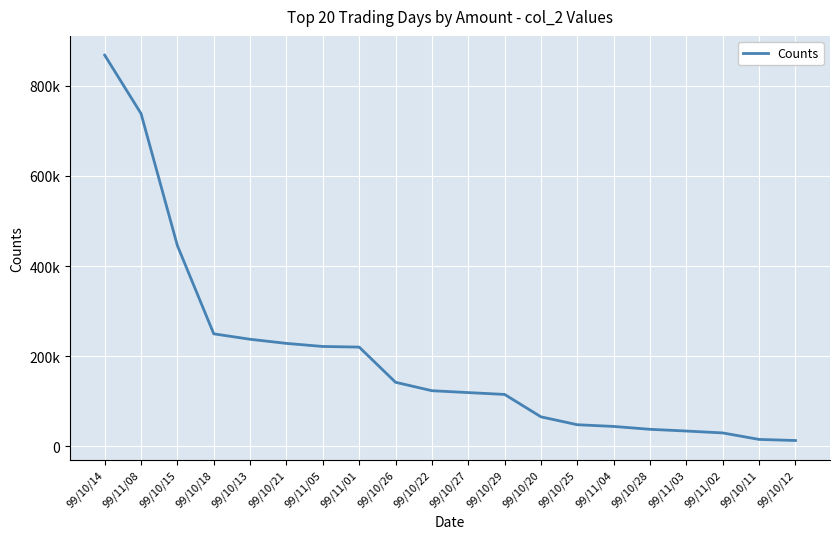

Reading left to right, list all the values displayed in this chart.

867840	738190	445190	249570	237500	228350	221500	220130	142080	123390	119200	115110	65400	47900	44100	37720	33900	29700	15300	12900